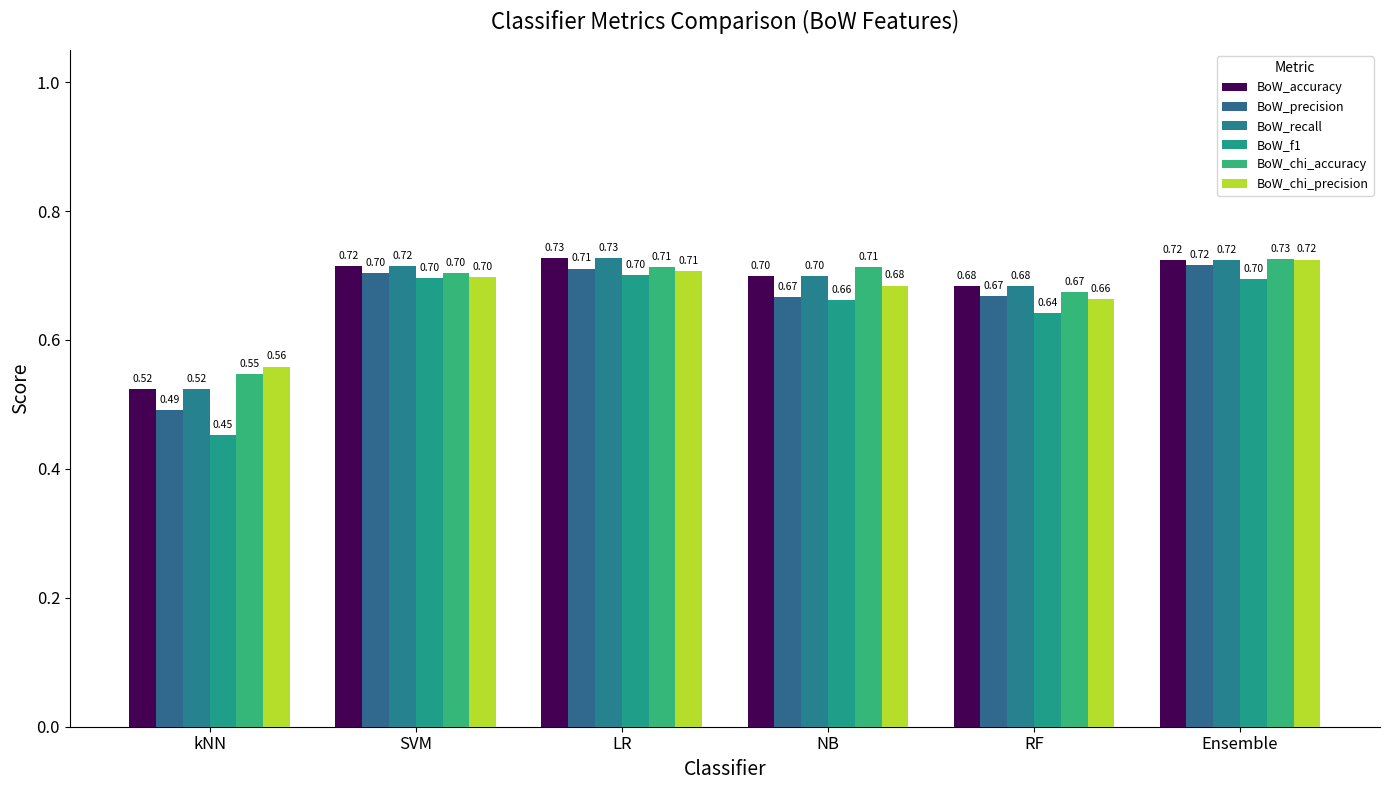

At which category does the chart reach its minimum across all series?

kNN